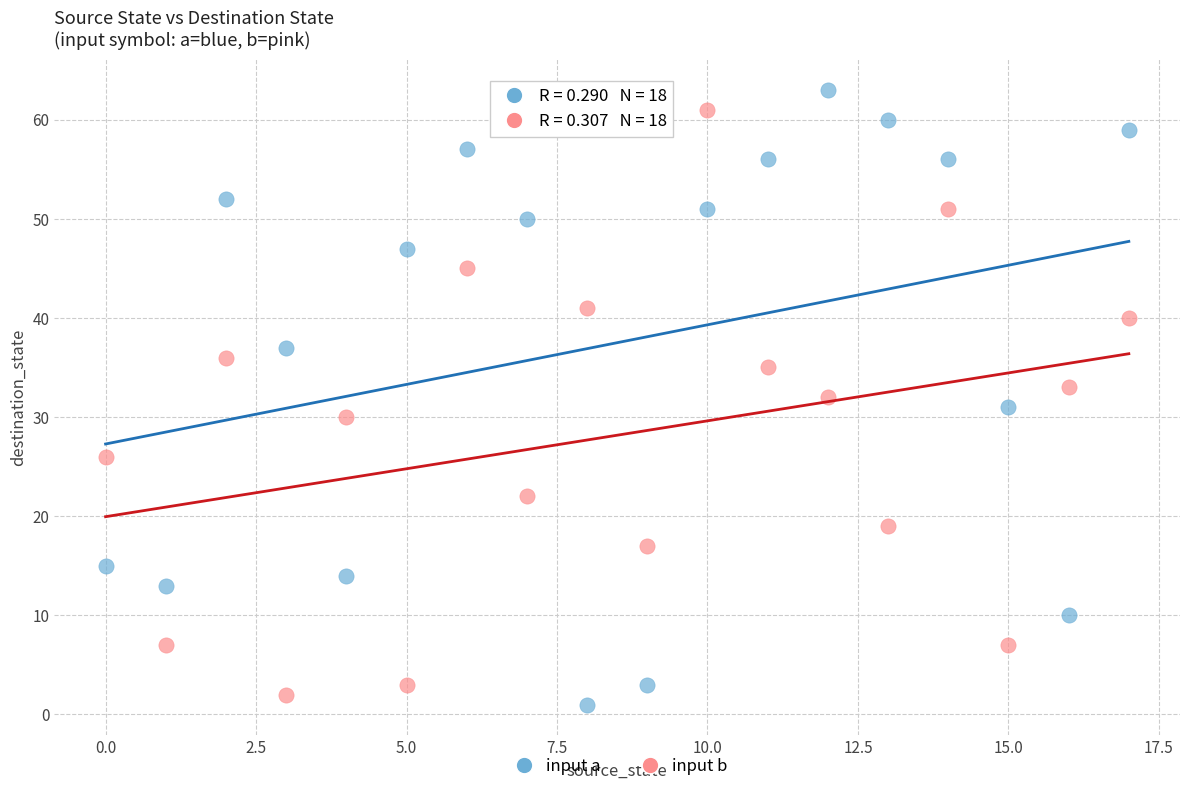

Across all data points, what is the range of Y values (max minus min)?

62